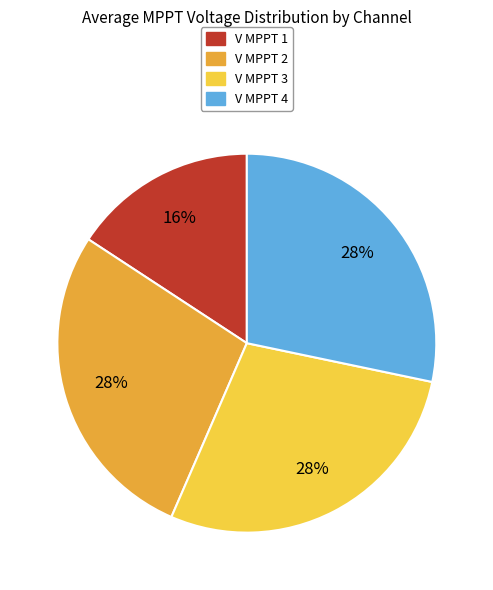

How many slices are in this pie chart?

4